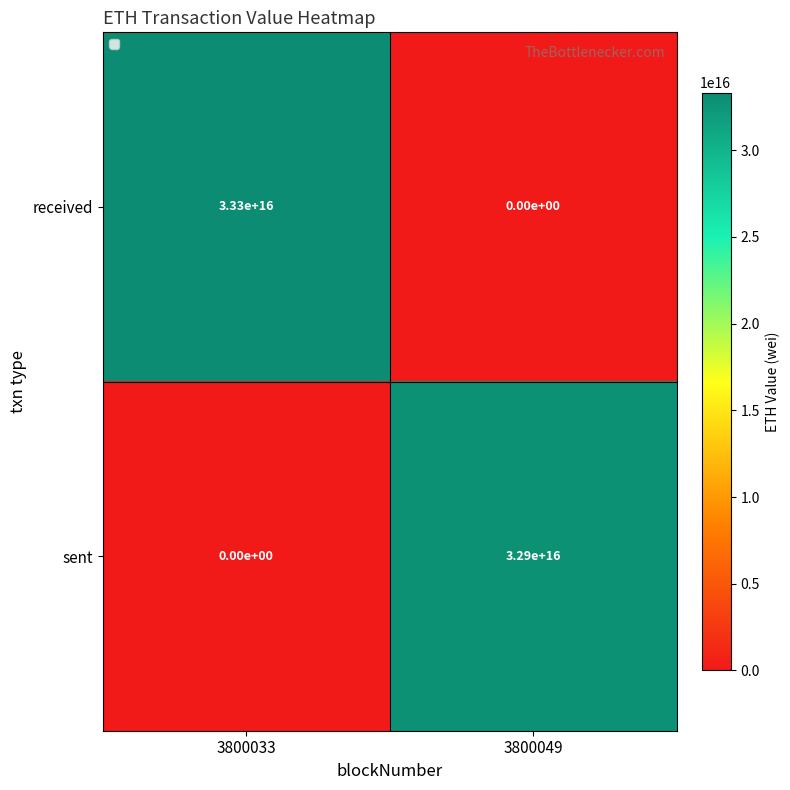

Which series changed the most between 3800033 and 3800049?

received